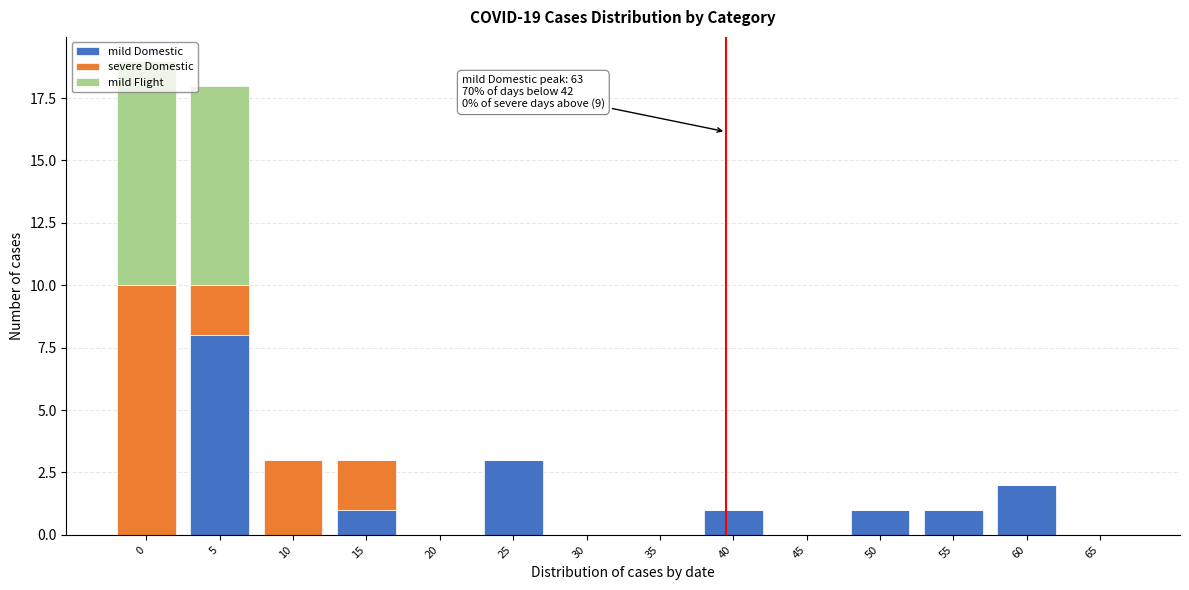

True or false: mild Domestic has a value of -5 at 20.

False